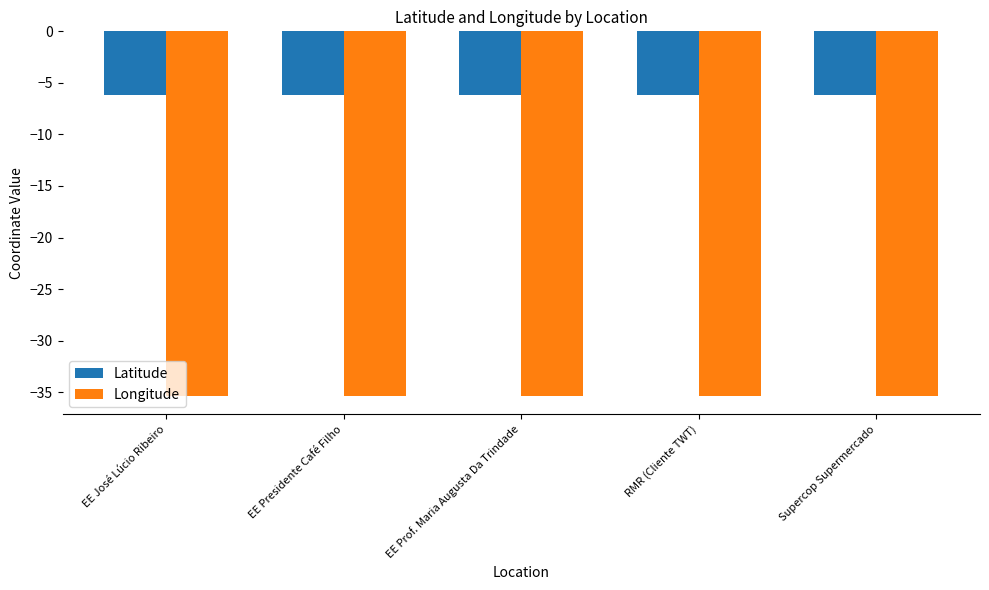

How many groups of bars are there?

5